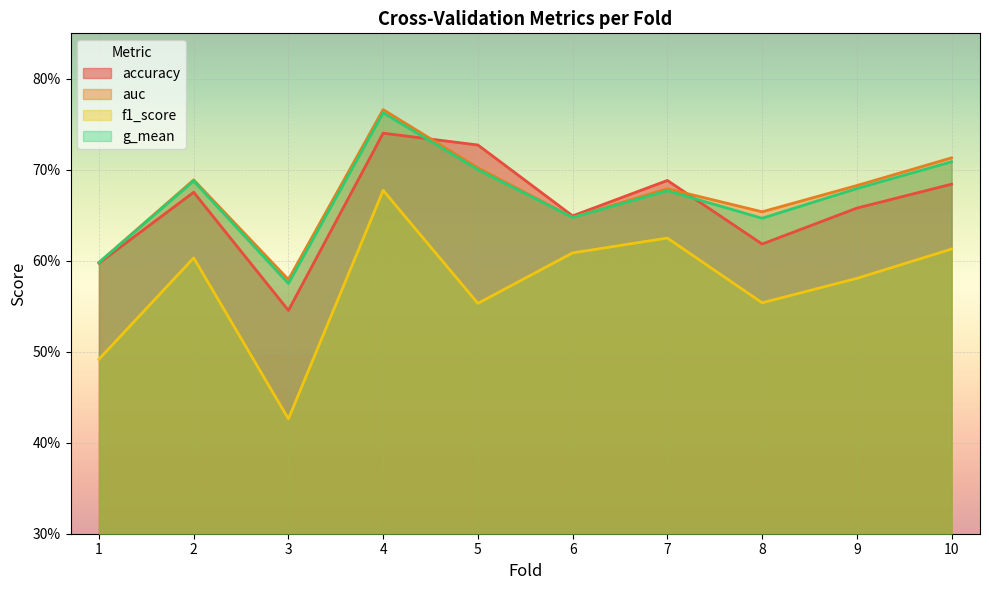

Rank the series at 6 from lowest to highest value.

f1_score, g_mean, auc, accuracy